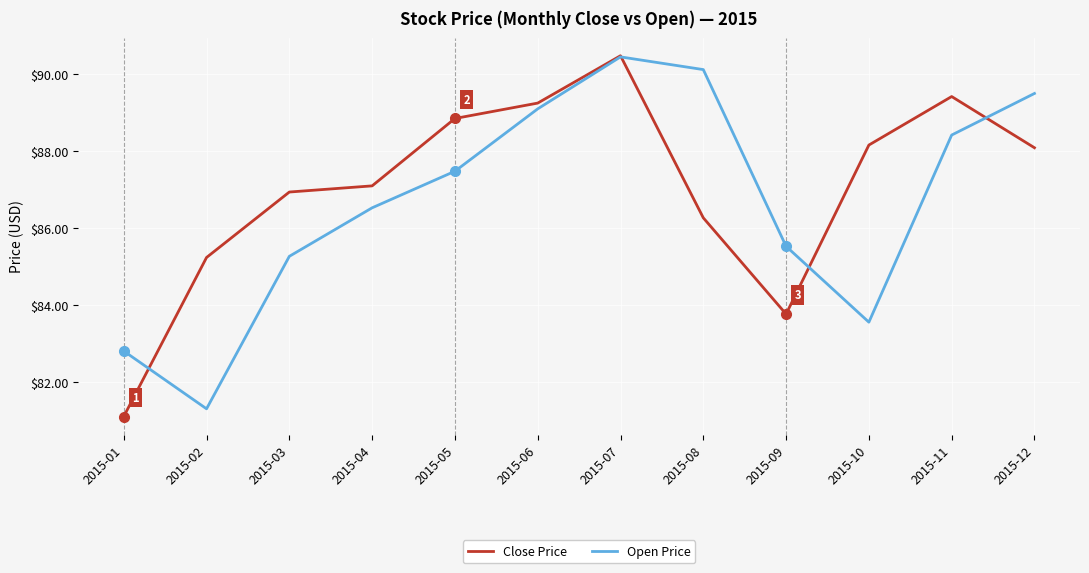

What is the spread (max minus min) of values at 2015-03?

1.7